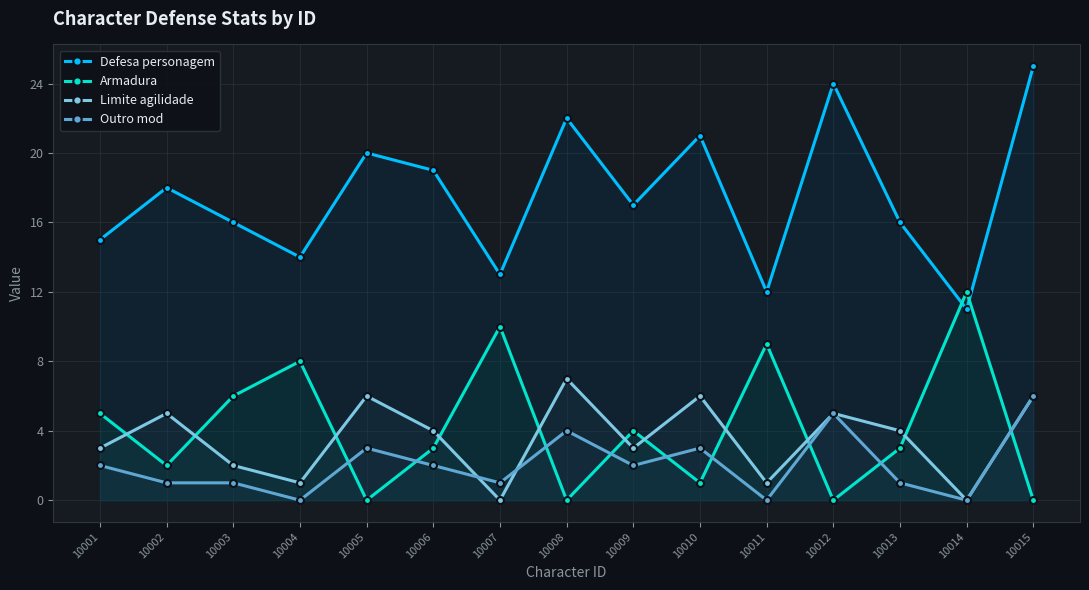

Is the value of Limite agilidade at 10002 greater than the value of Defesa personagem at 10004?

No